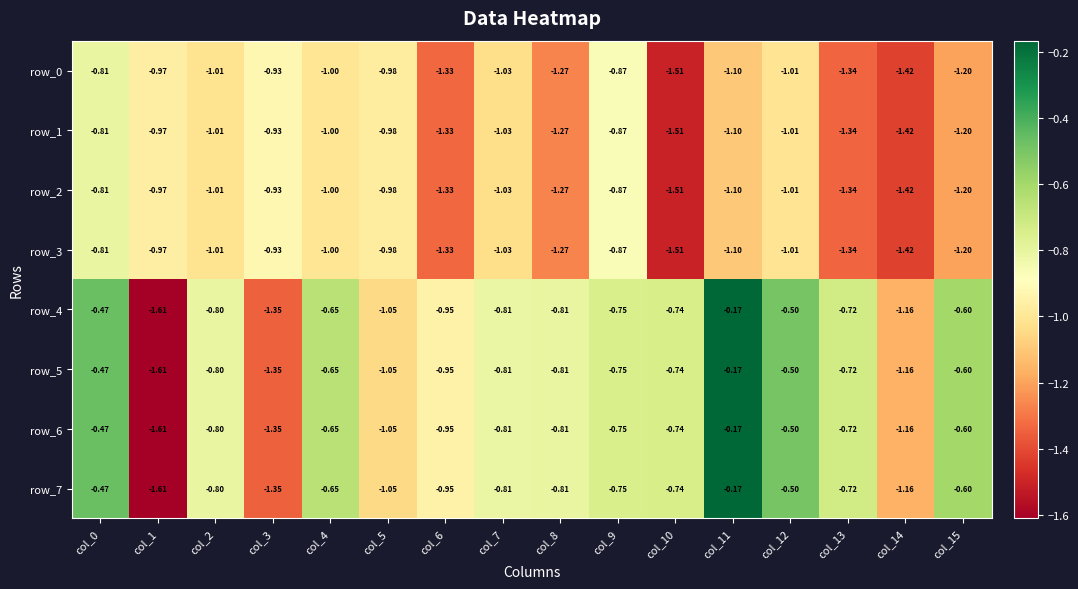

What is the sum of all row_7 values?

-13.1